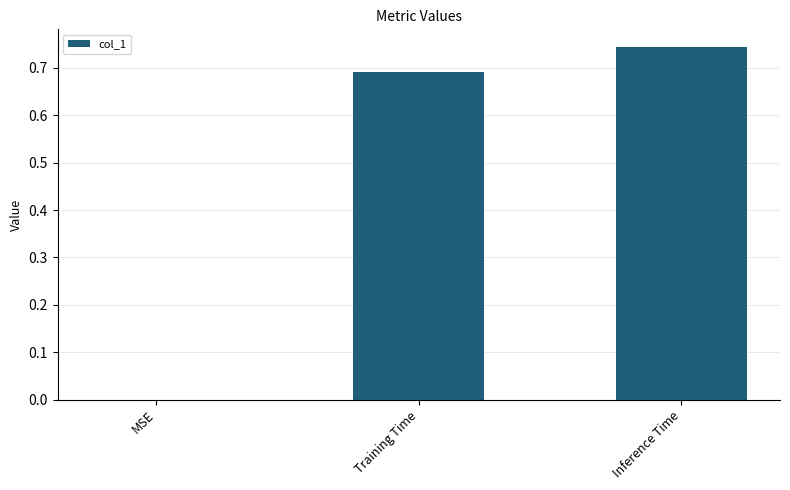

Count the number of data series in this chart.

1